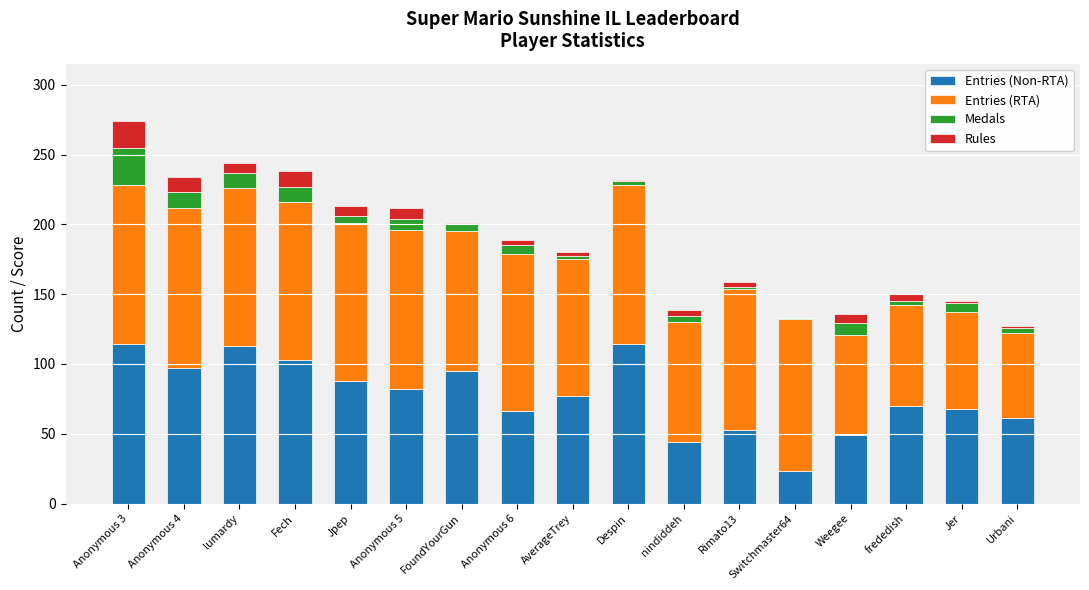

Count the number of categories in the chart.

17